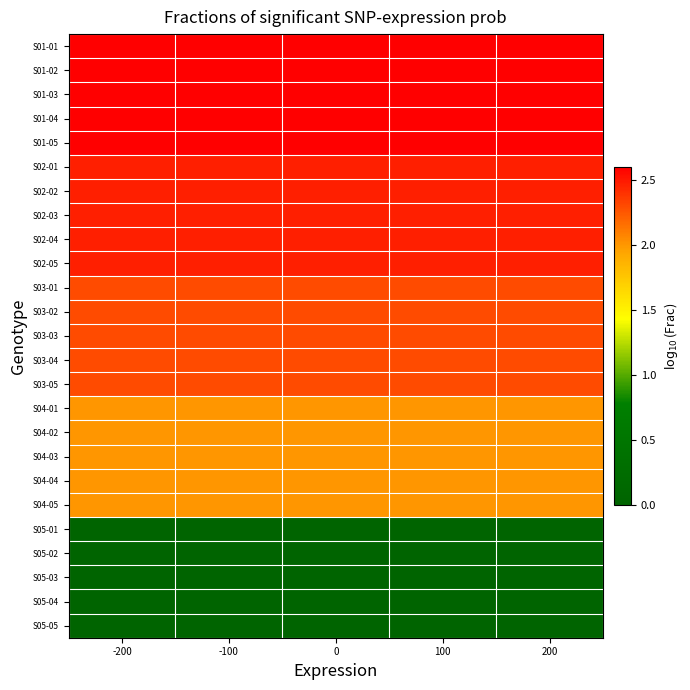

Which category has the lowest value across all series?

-200